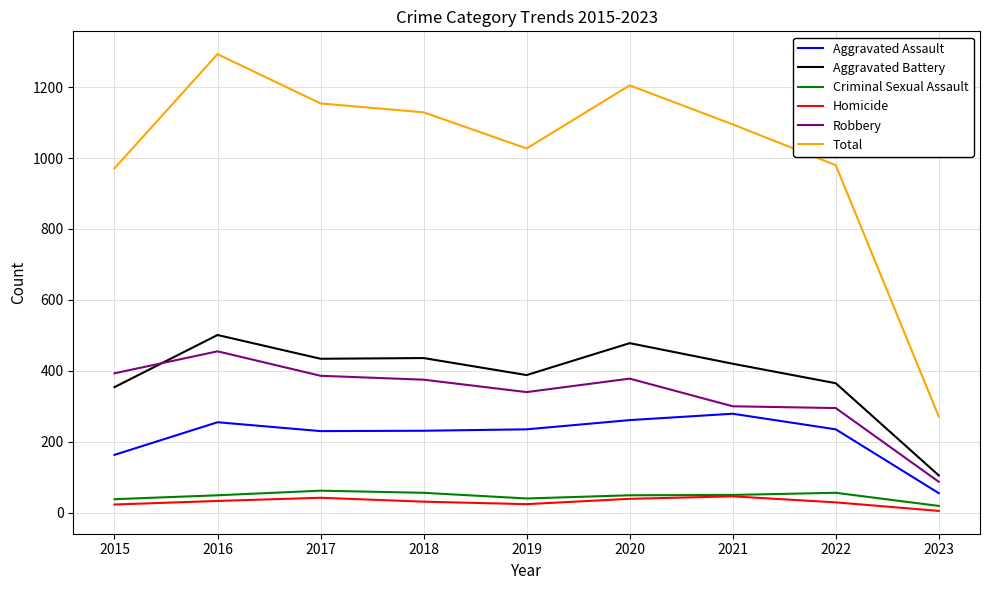

At how many categories does at least one series exceed 915?

8